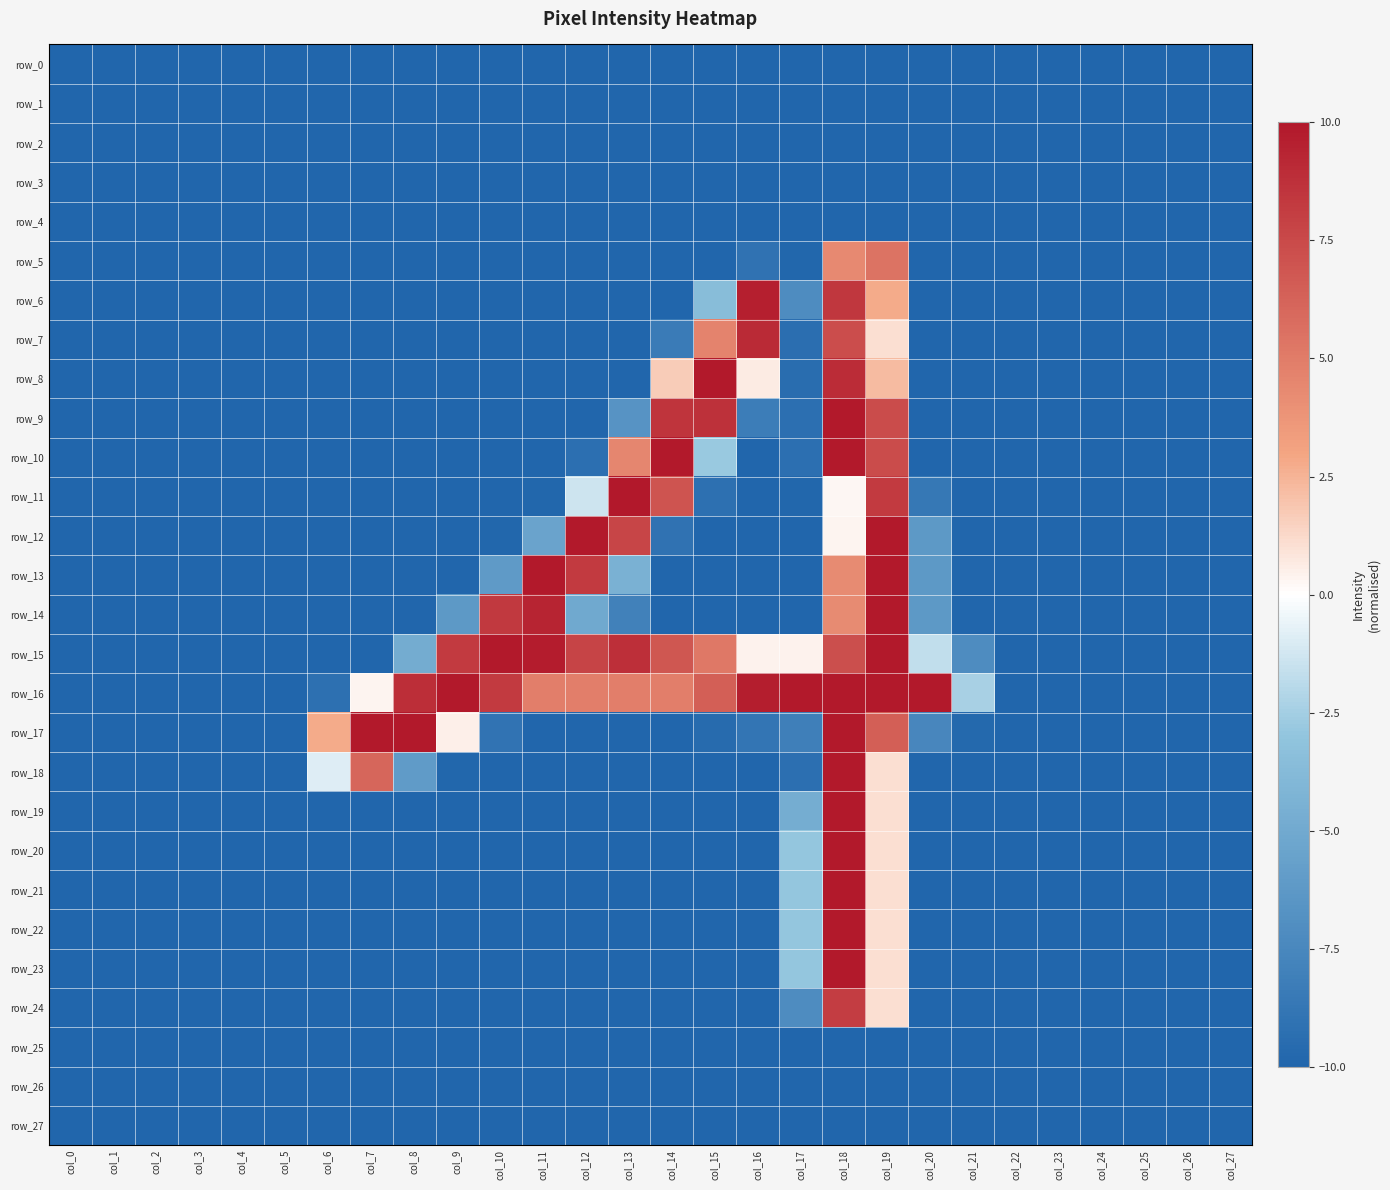

Count the number of categories in the chart.

28